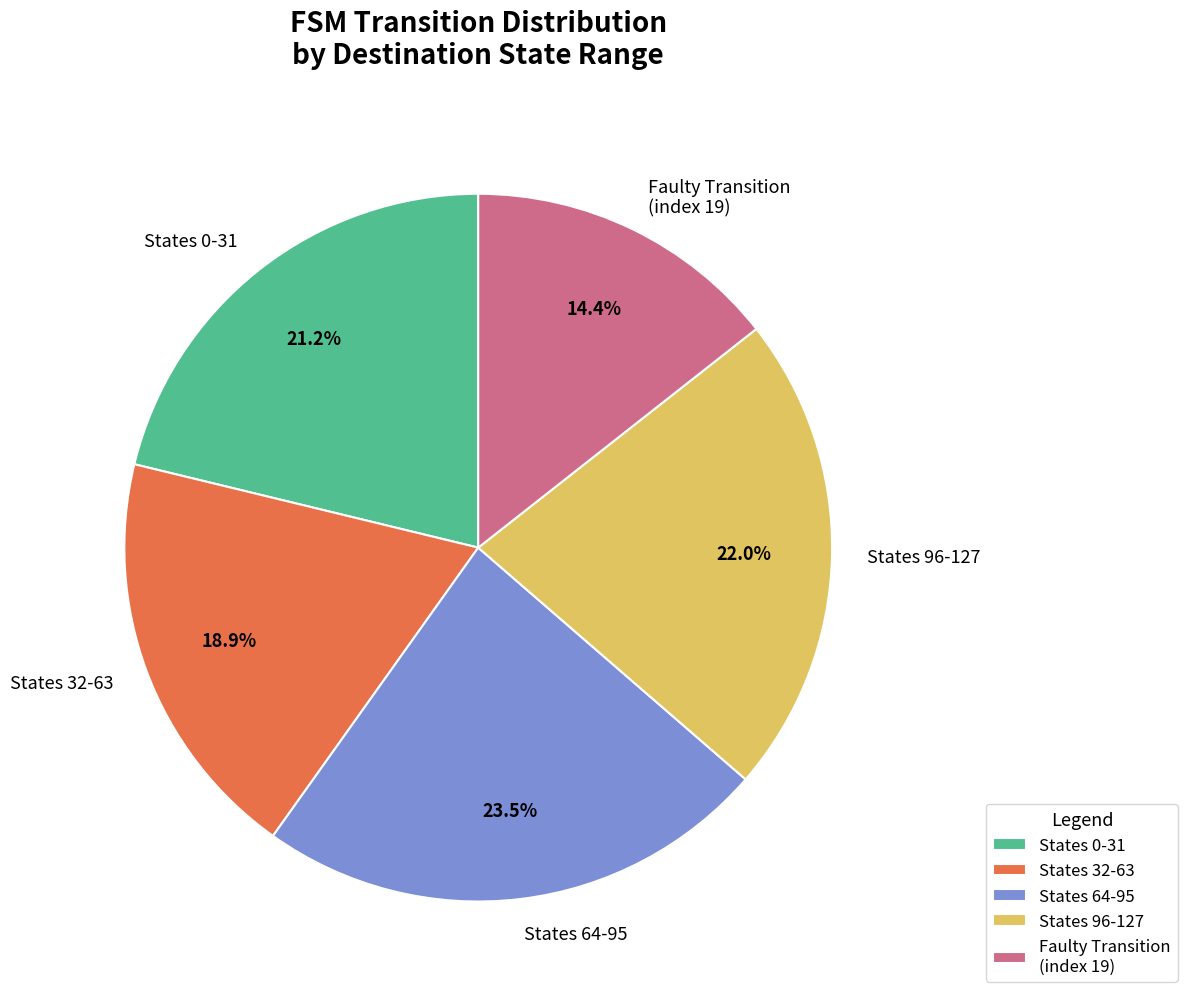

Count the number of slices in the pie.

5